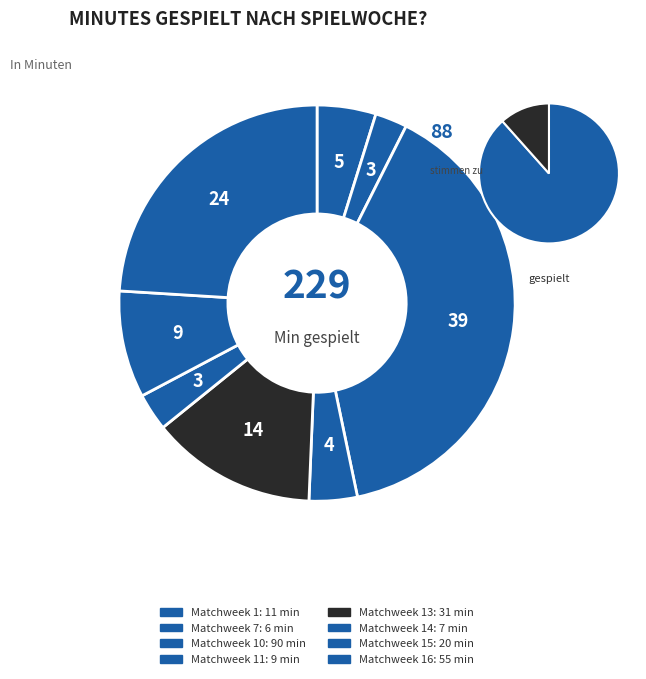

Is there a majority slice in this chart?

No